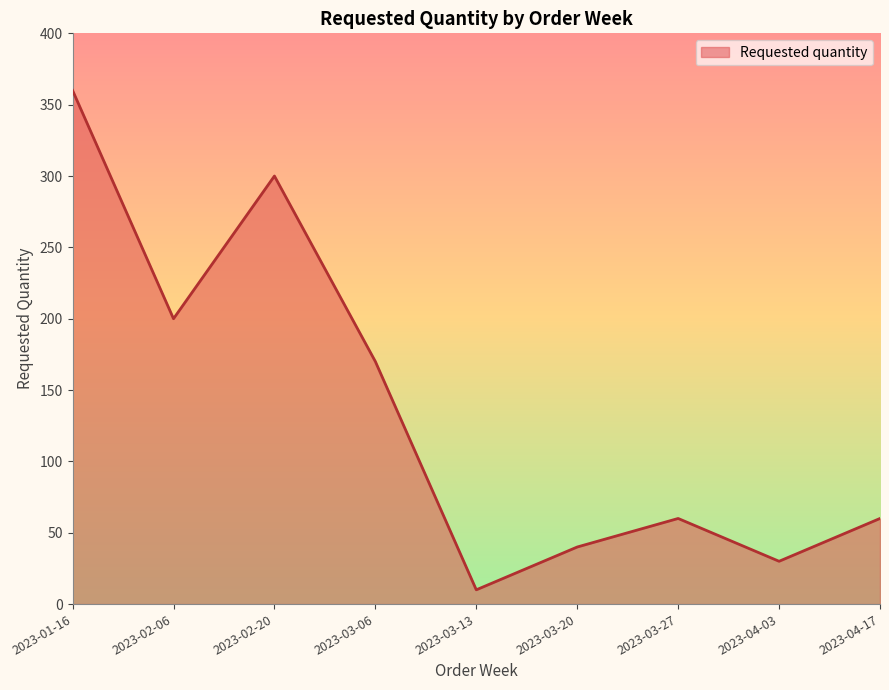

What is the difference between the maximum and minimum values?

350